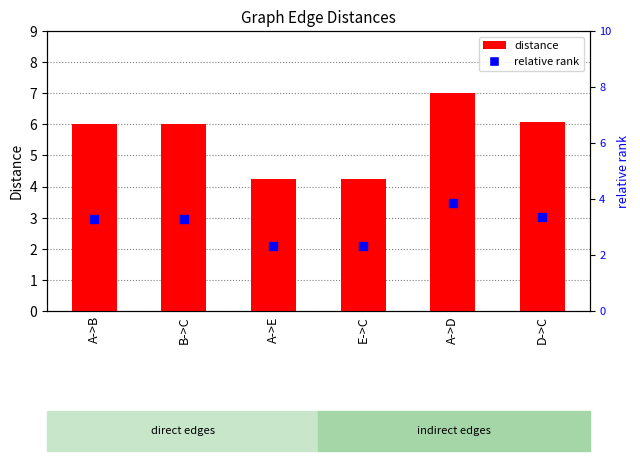

What are all the series names shown in the legend?

distance, relative rank